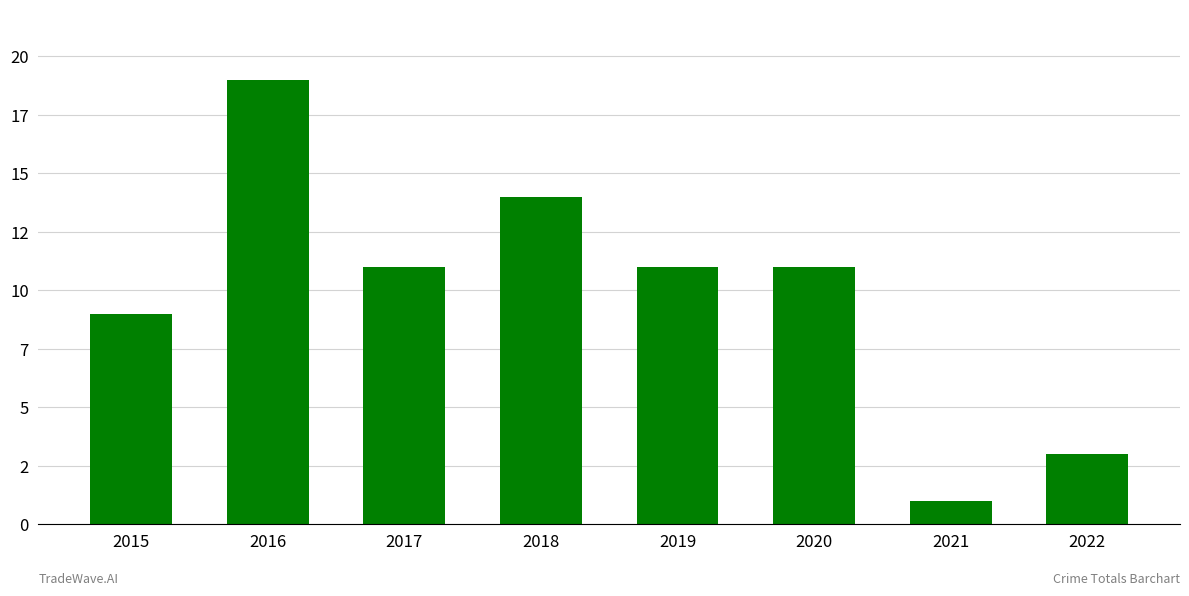

Does the chart contain stacked bars?

No